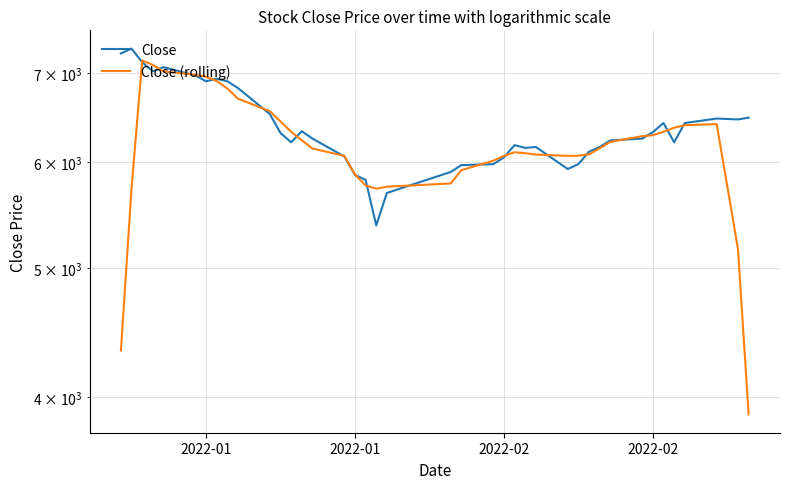

Which series has the largest total across all categories?

Close